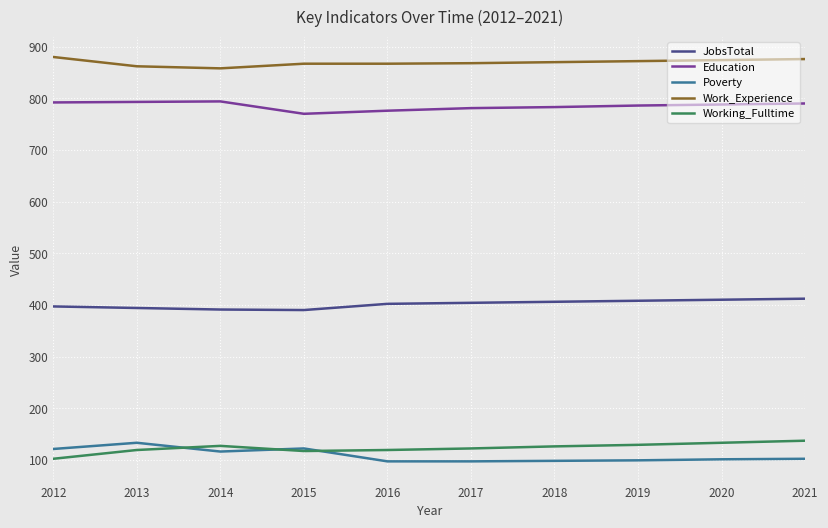

The Poverty series shows 97 at 2017. True or false?

True